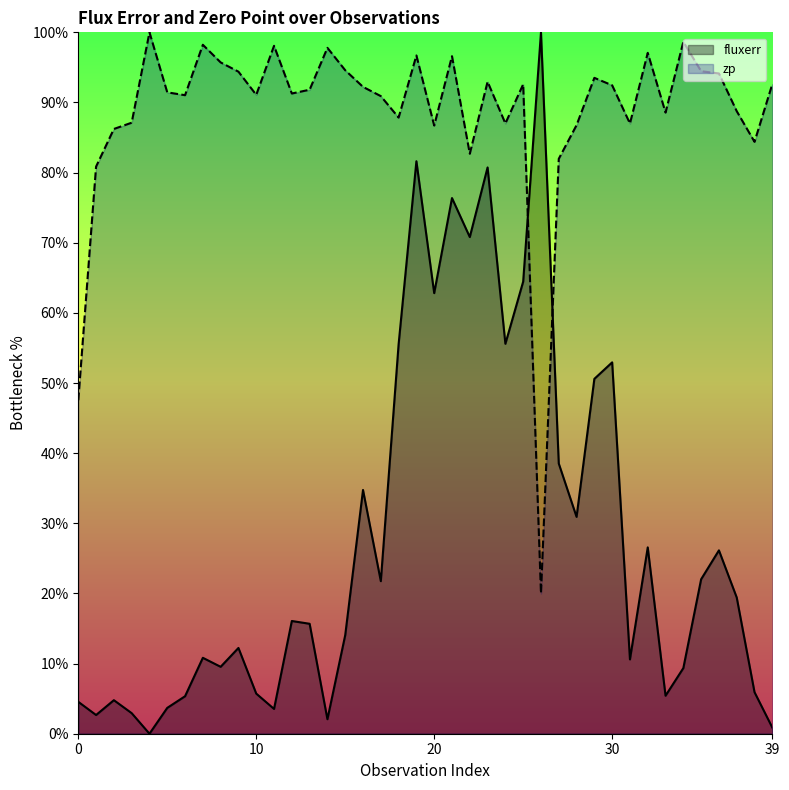

How many interior local peaks does the fluxerr series have?

12